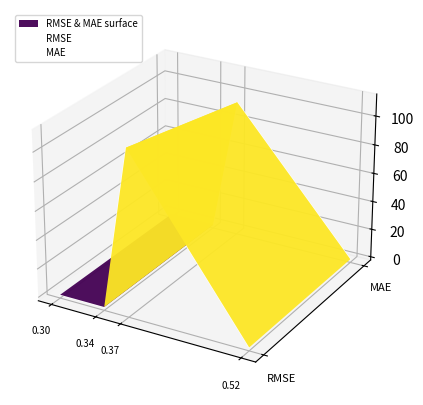

At which category is the sum across all series the highest?

0.37